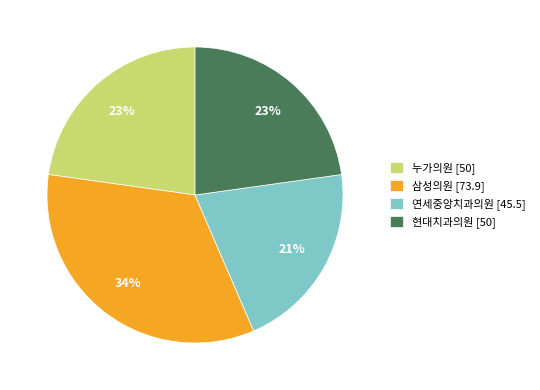

How many slices are in this pie chart?

4